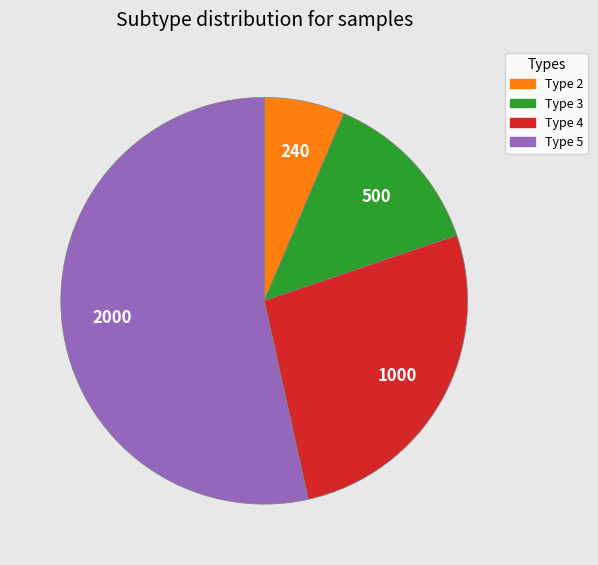

The Type 3 slice represents 13% of the pie. True or false?

True